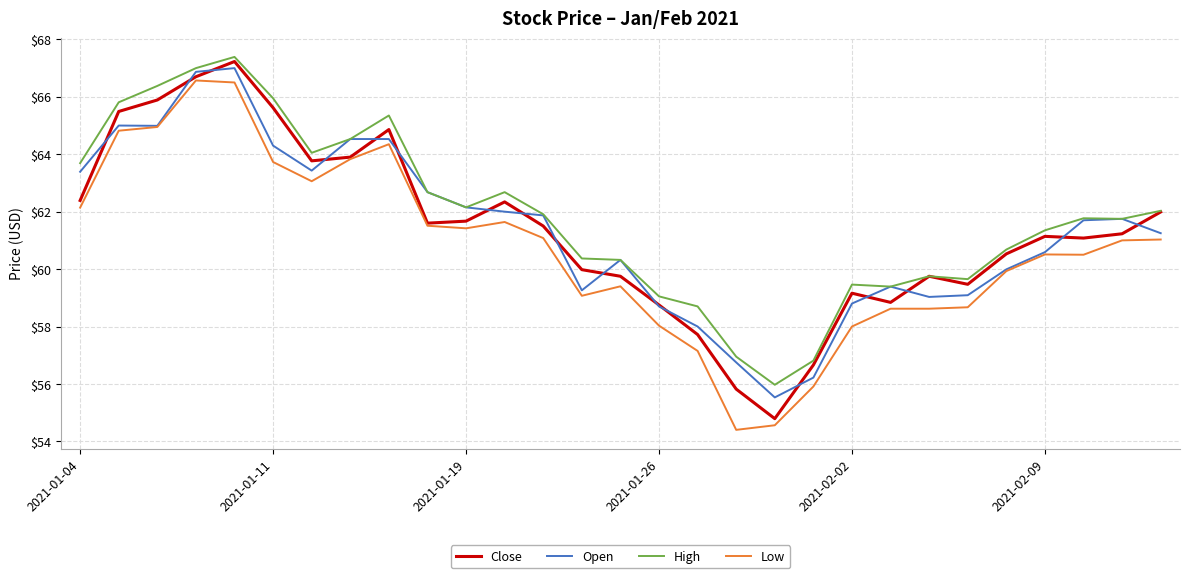

What is the smallest value displayed?

54.4